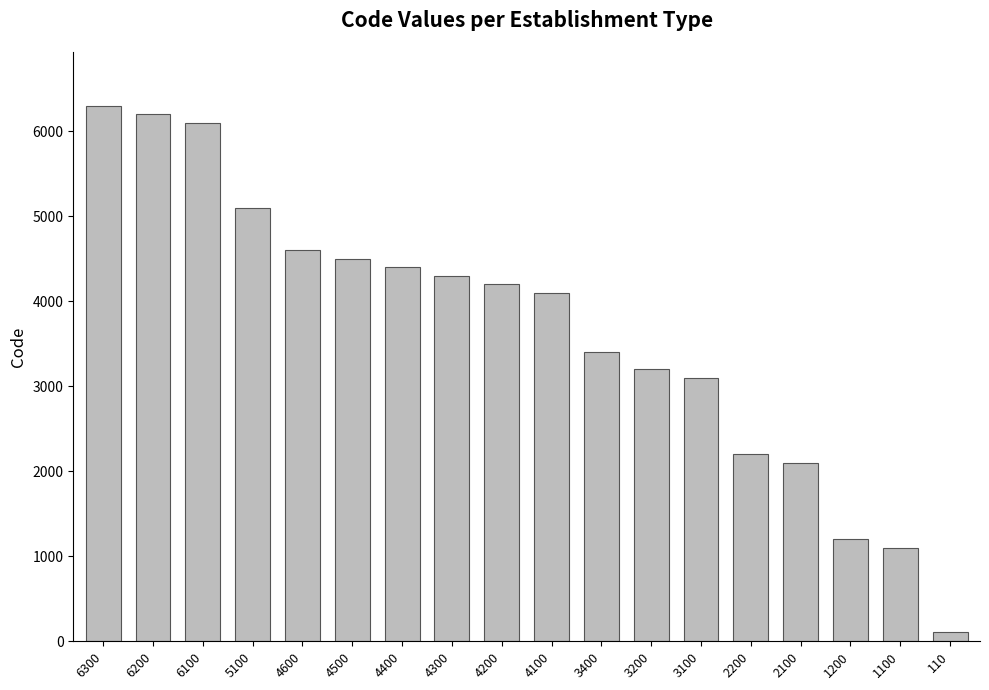

List the labels in order of value, smallest first.

110, 1100, 1200, 2100, 2200, 3100, 3200, 3400, 4100, 4200, 4300, 4400, 4500, 4600, 5100, 6100, 6200, 6300